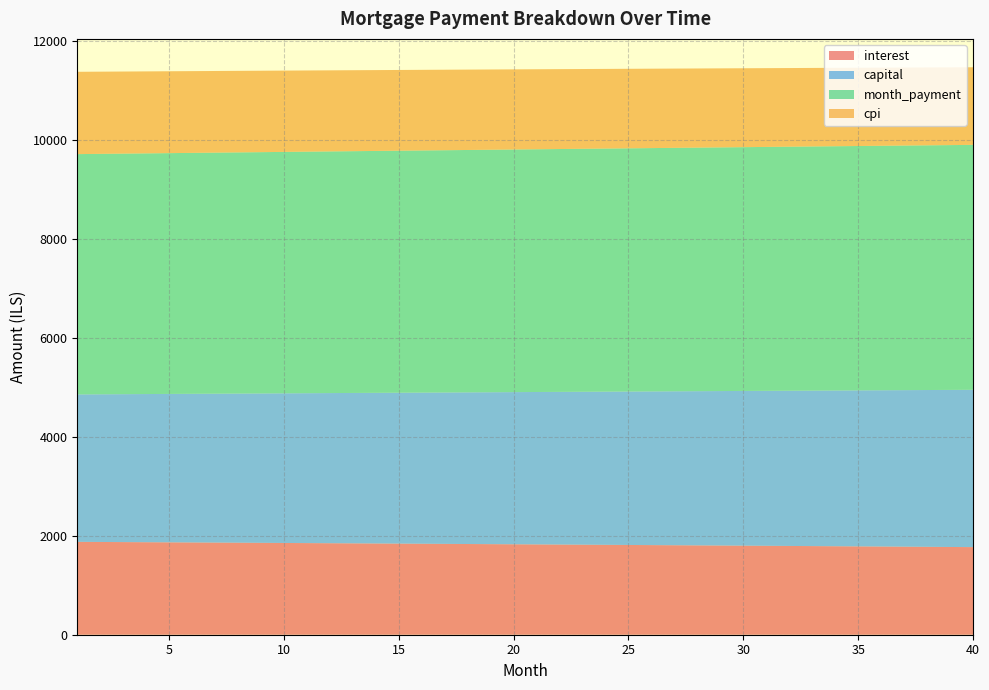

Reading left to right, transcribe all the data shown in this chart.

interest: 1=1878.1	2=1875.7	3=1873.2	4=1870.7	5=1868.2	6=1865.7	7=1863.1	8=1860.6	9=1858.0	10=1855.4	11=1852.8	12=1850.2	13=1847.6	14=1845.0	15=1842.3	16=1839.7	17=1837.0	18=1834.3	19=1831.6	20=1828.9	21=1826.2	22=1823.4	23=1820.7	24=1817.9	25=1815.1	26=1812.3	27=1809.5	28=1806.6	29=1803.8	30=1800.9	31=1798.1	32=1795.2	33=1792.3	34=1789.3	35=1786.4	36=1783.5	37=1780.5	38=1777.5	39=1774.5	40=1771.5
capital: 1=2981.2	2=2986.1	3=2991.1	4=2996.1	5=3001.1	6=3006.1	7=3011.1	8=3016.1	9=3021.1	10=3026.2	11=3031.2	12=3036.3	13=3041.3	14=3046.4	15=3051.5	16=3056.6	17=3061.7	18=3066.8	19=3071.9	20=3077.0	21=3082.1	22=3087.2	23=3092.4	24=3097.6	25=3102.7	26=3107.9	27=3113.1	28=3118.2	29=3123.4	30=3128.7	31=3133.9	32=3139.1	33=3144.3	34=3149.6	35=3154.8	36=3160.1	37=3165.3	38=3170.6	39=3175.9	40=3181.2
month_payment: 1=4859.3	2=4861.8	3=4864.3	4=4866.8	5=4869.2	6=4871.7	7=4874.2	8=4876.7	9=4879.1	10=4881.6	11=4884.0	12=4886.5	13=4888.9	14=4891.4	15=4893.8	16=4896.2	17=4898.6	18=4901.1	19=4903.5	20=4905.9	21=4908.3	22=4910.6	23=4913.0	24=4915.4	25=4917.8	26=4920.2	27=4922.5	28=4924.9	29=4927.2	30=4929.6	31=4931.9	32=4934.3	33=4936.6	34=4938.9	35=4941.2	36=4943.5	37=4945.8	38=4948.1	39=4950.4	40=4952.7
cpi: 1=1664.5	2=1662.3	3=1660.1	4=1657.8	5=1655.6	6=1653.3	7=1651.1	8=1648.8	9=1646.5	10=1644.2	11=1641.9	12=1639.6	13=1637.2	14=1634.9	15=1632.5	16=1630.2	17=1627.8	18=1625.4	19=1623.0	20=1620.5	21=1618.1	22=1615.7	23=1613.2	24=1610.7	25=1608.2	26=1605.7	27=1603.2	28=1600.7	29=1598.2	30=1595.6	31=1593.0	32=1590.5	33=1587.9	34=1585.3	35=1582.7	36=1580.0	37=1577.4	38=1574.7	39=1572.1	40=1569.4